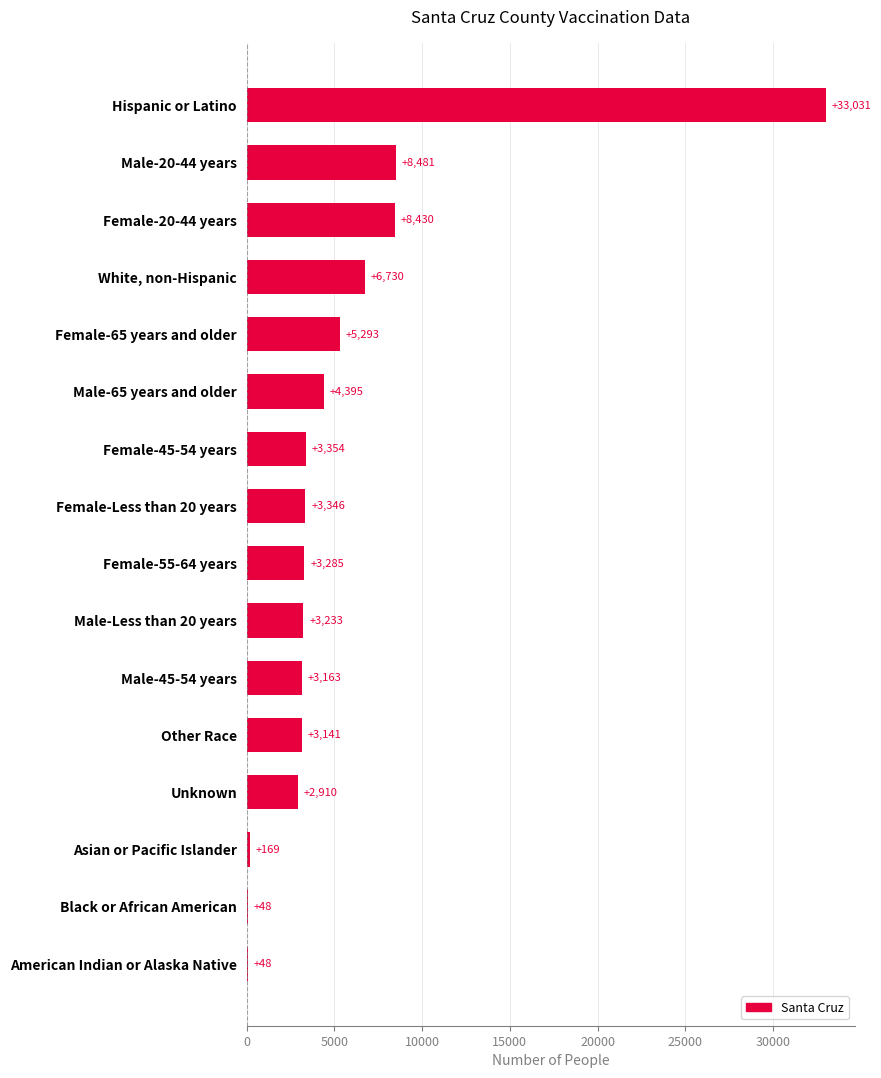

What value does the data have at White, non-Hispanic?

6730